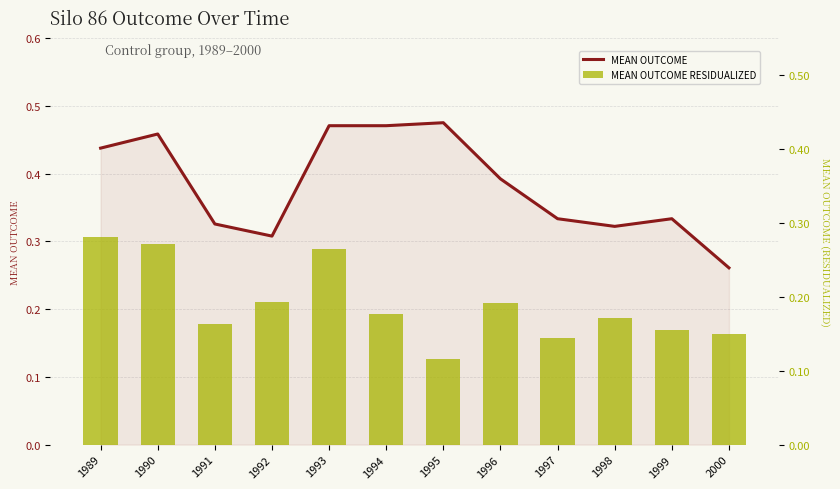

At how many categories does at least one series exceed 0?

12